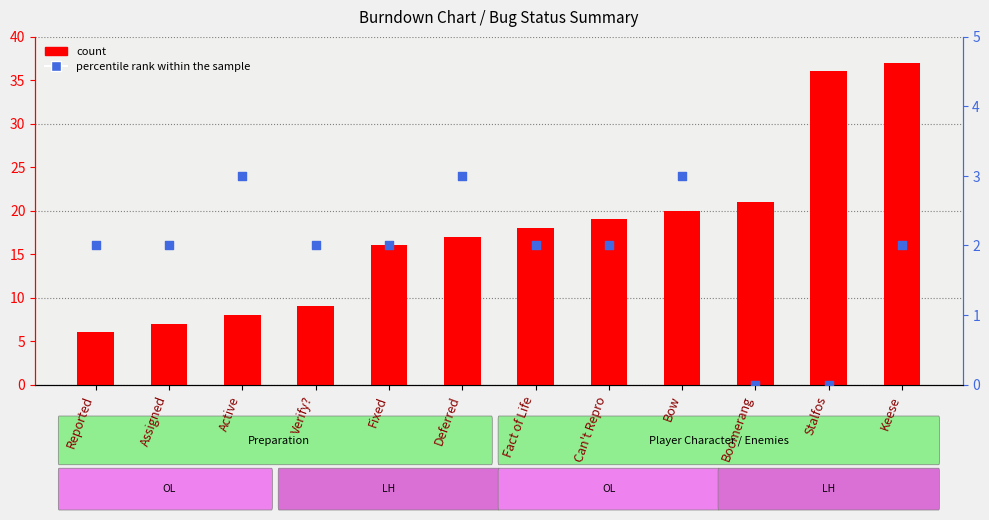

At which category is the sum across all series the highest?

Keese